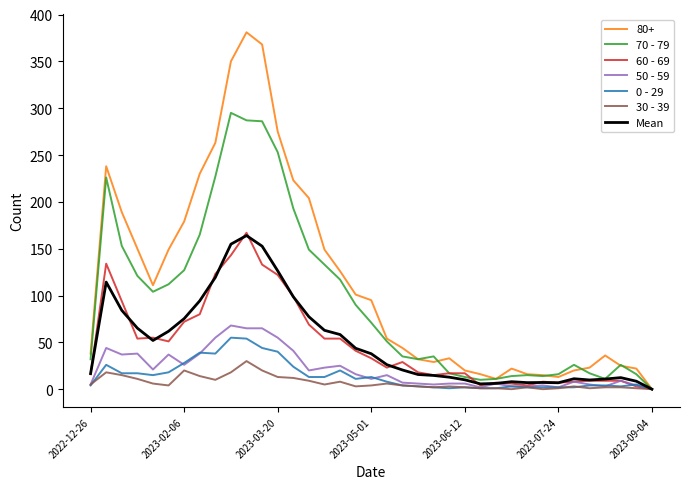

Which series has the widest spread of values?

80+